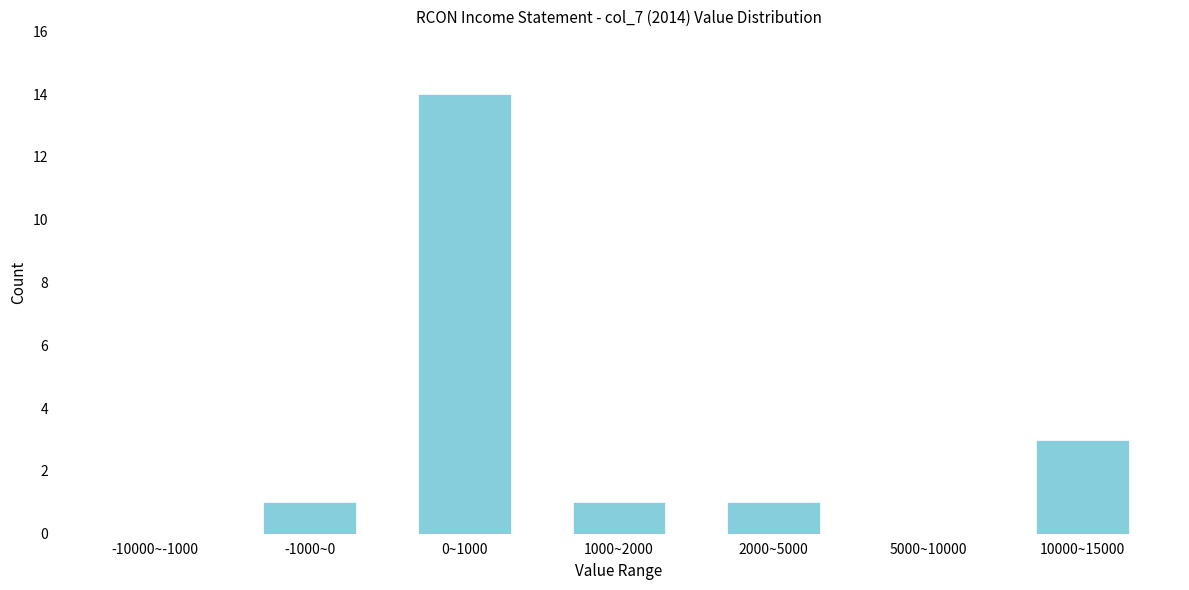

Reading right to left, what are all the values shown in this chart?

10000~15000=3	5000~10000=0	2000~5000=1	1000~2000=1	0~1000=14	-1000~0=1	-10000~-1000=0